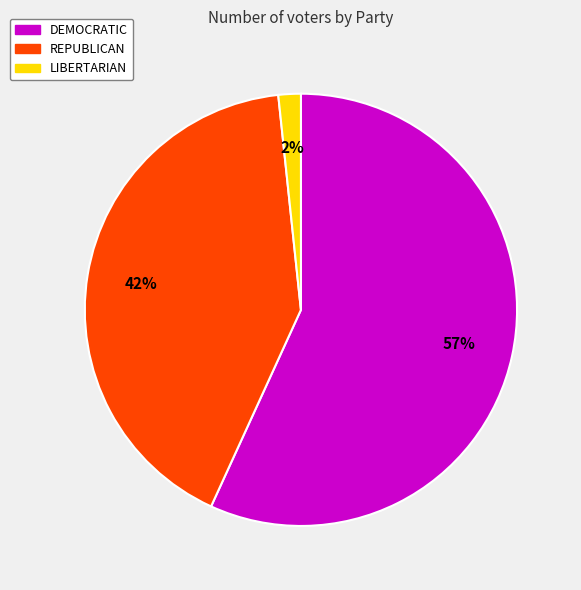

The REPUBLICAN slice represents 42% of the pie. True or false?

True